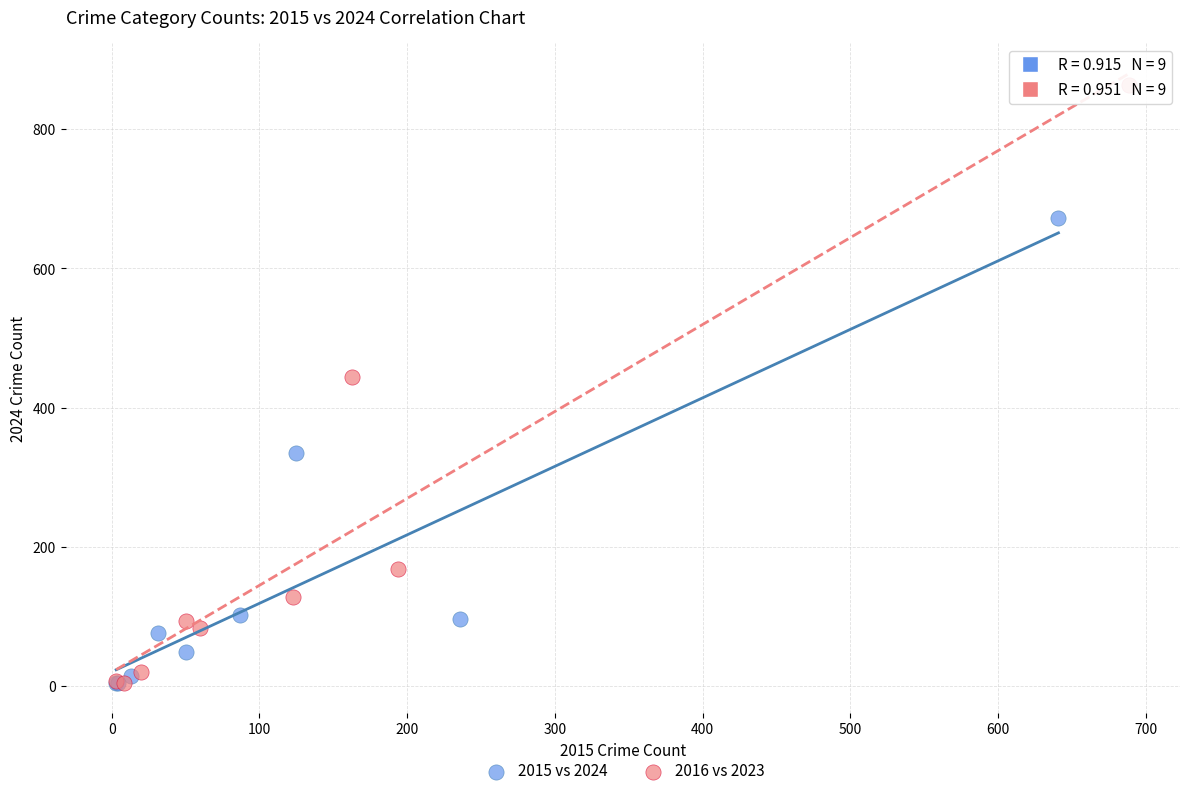

Which series has the widest spread of Y values?

2016 vs 2023